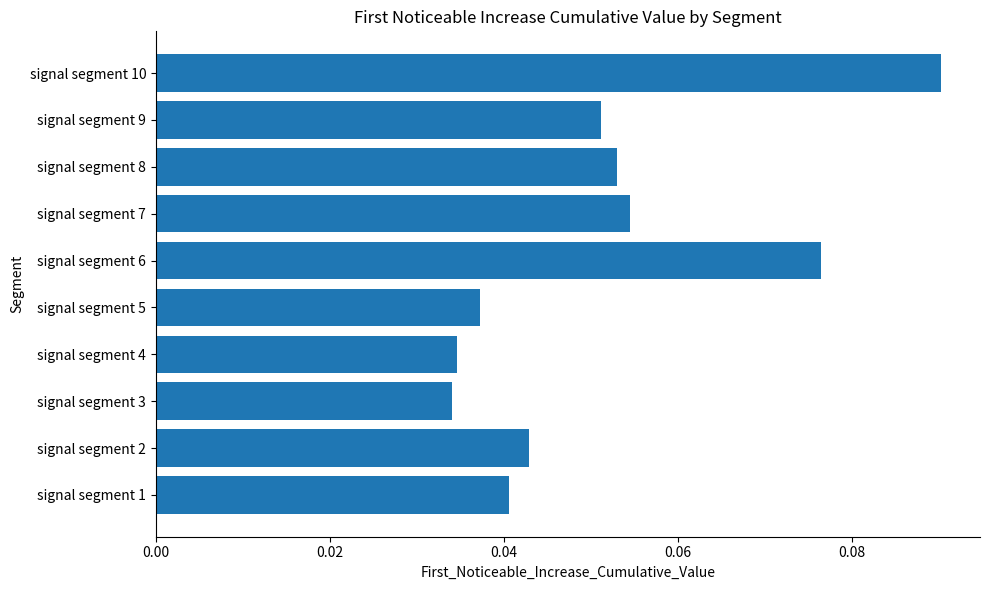

How many values are between 0 and 1?

10